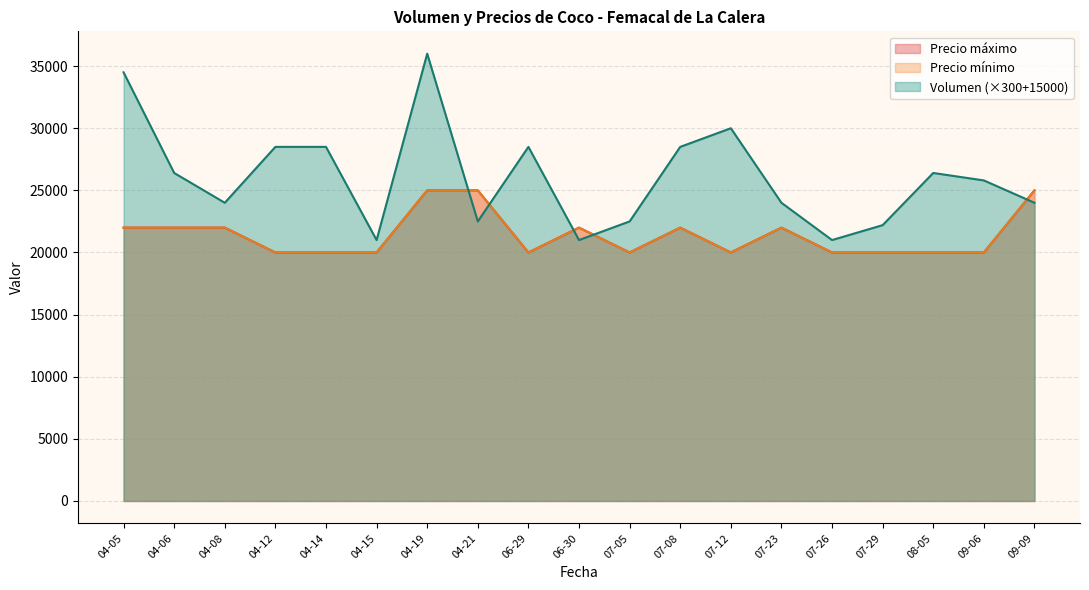

Which series has the largest total across all categories?

Volumen